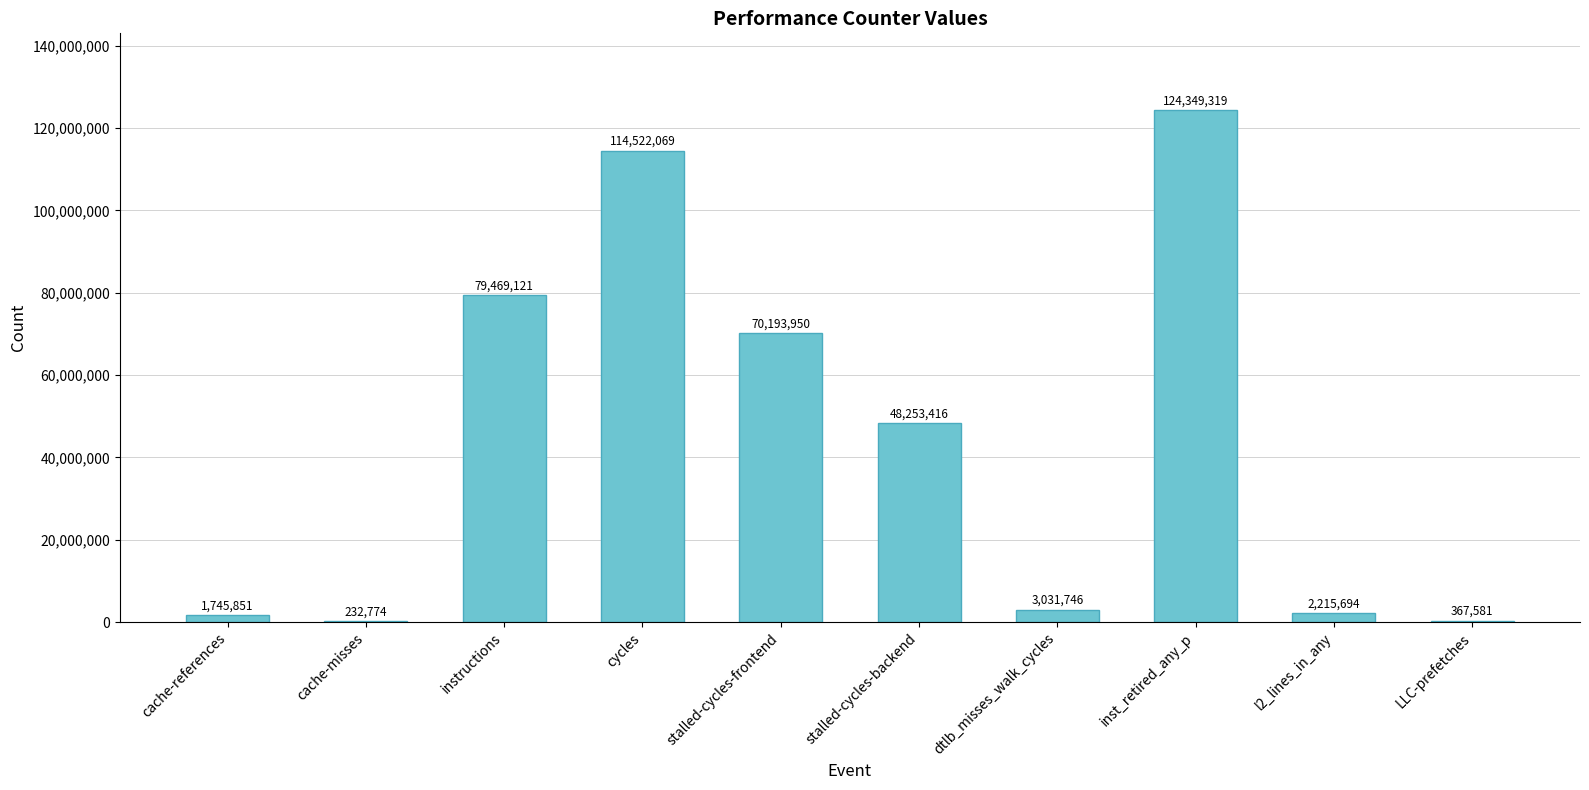

How many categories are shown in the chart?

10